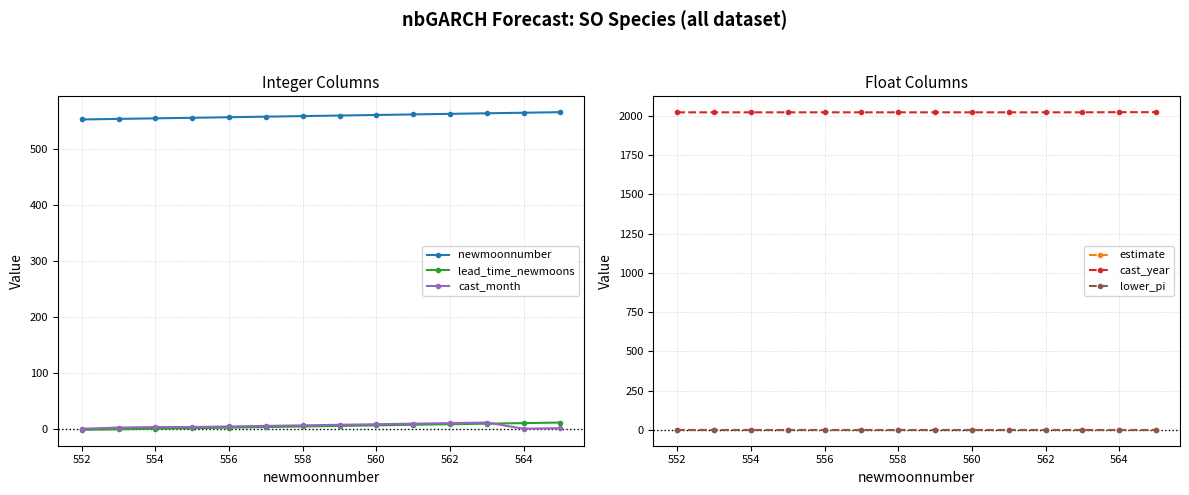

Is it true that cast_year equals 614.1 at 556?

False